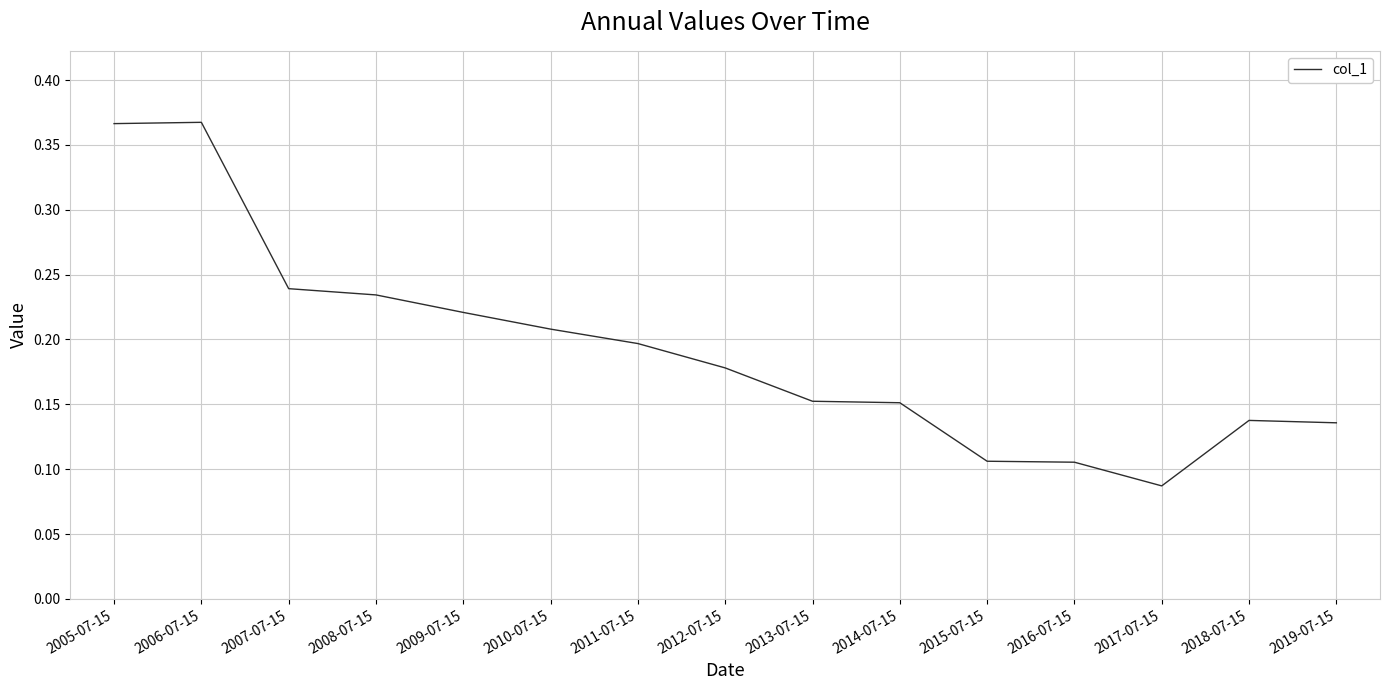

Which category has the lowest value across all series?

2017-07-15